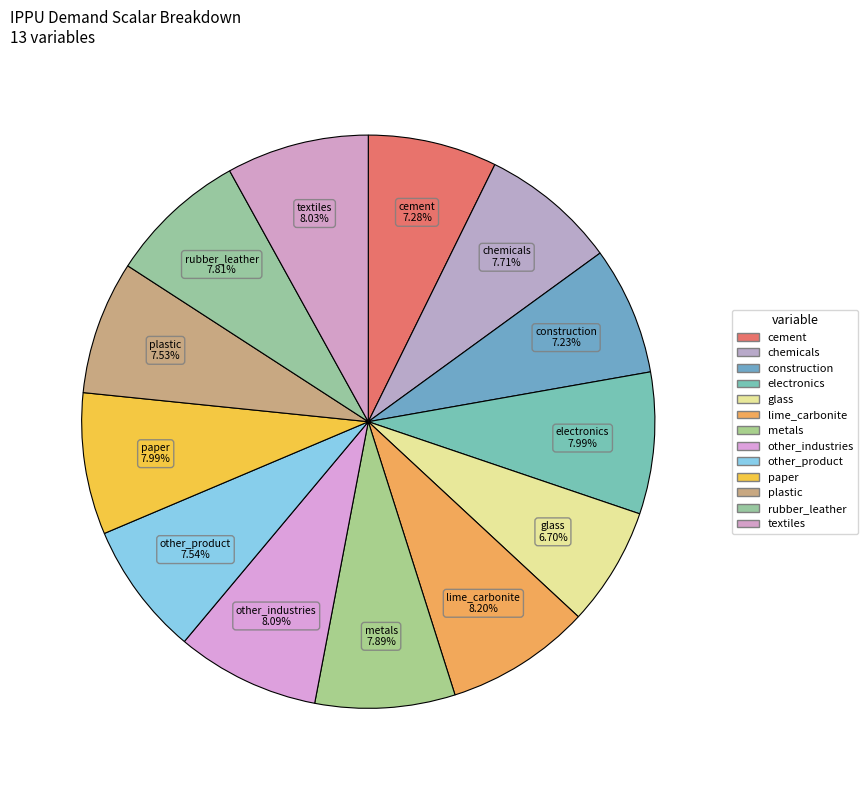

What is the ratio of the value at electronics to the value at paper?

1.0